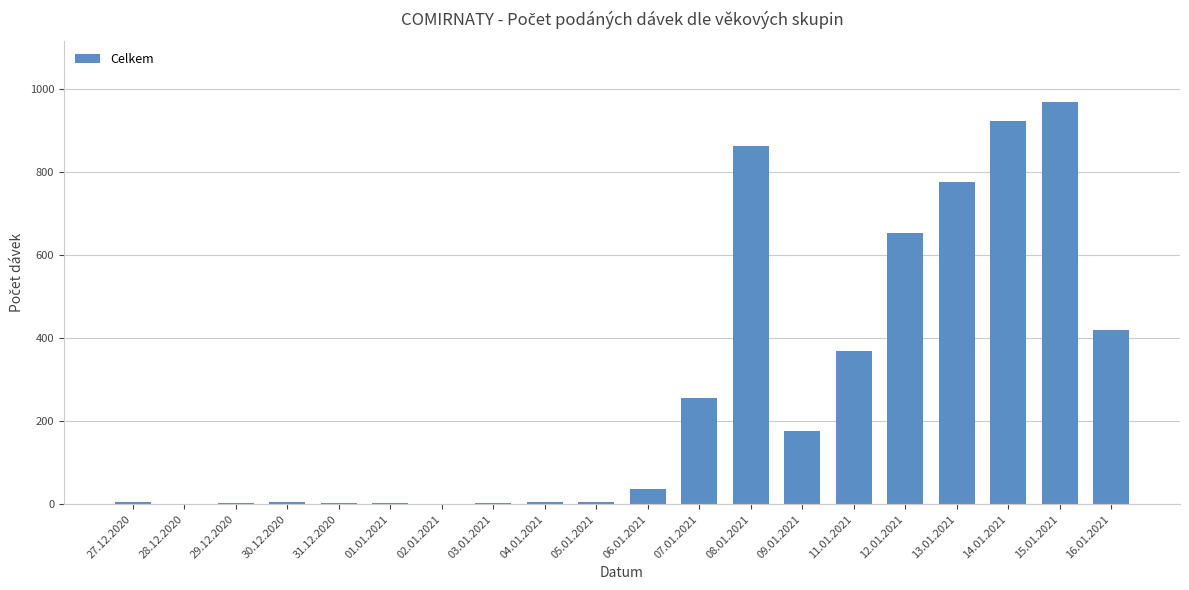

What is the maximum value shown in the chart?

969